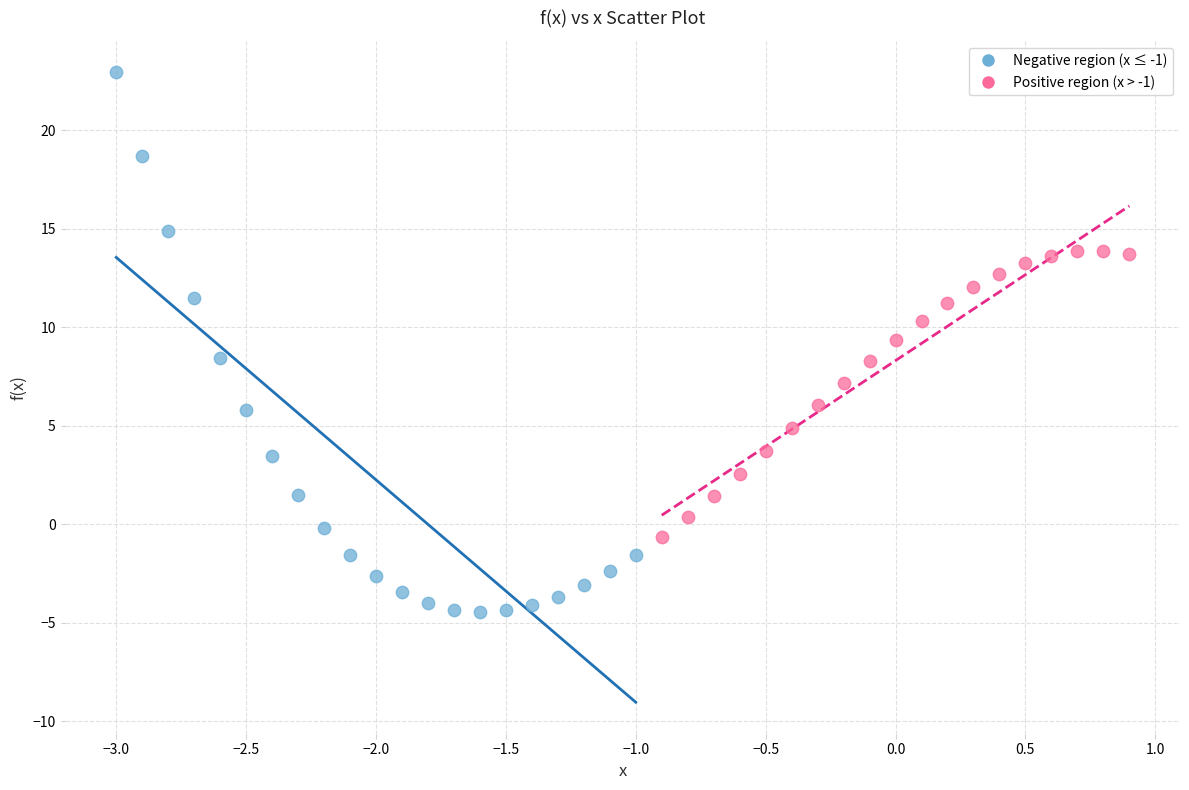

Which series reaches the maximum Y coordinate?

Negative region (x ≤ -1)